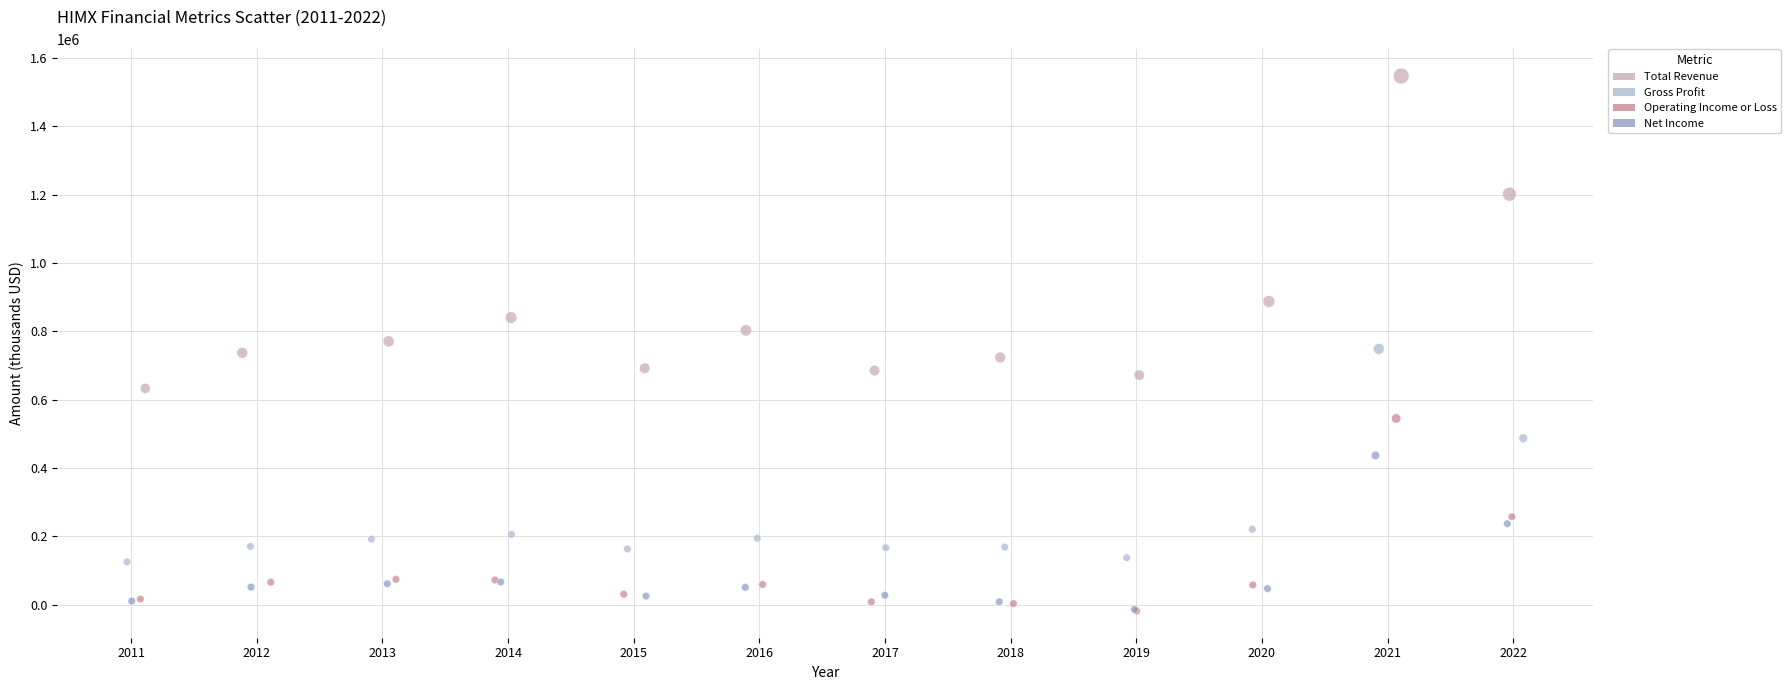

Which series reaches the maximum Y coordinate?

Total Revenue